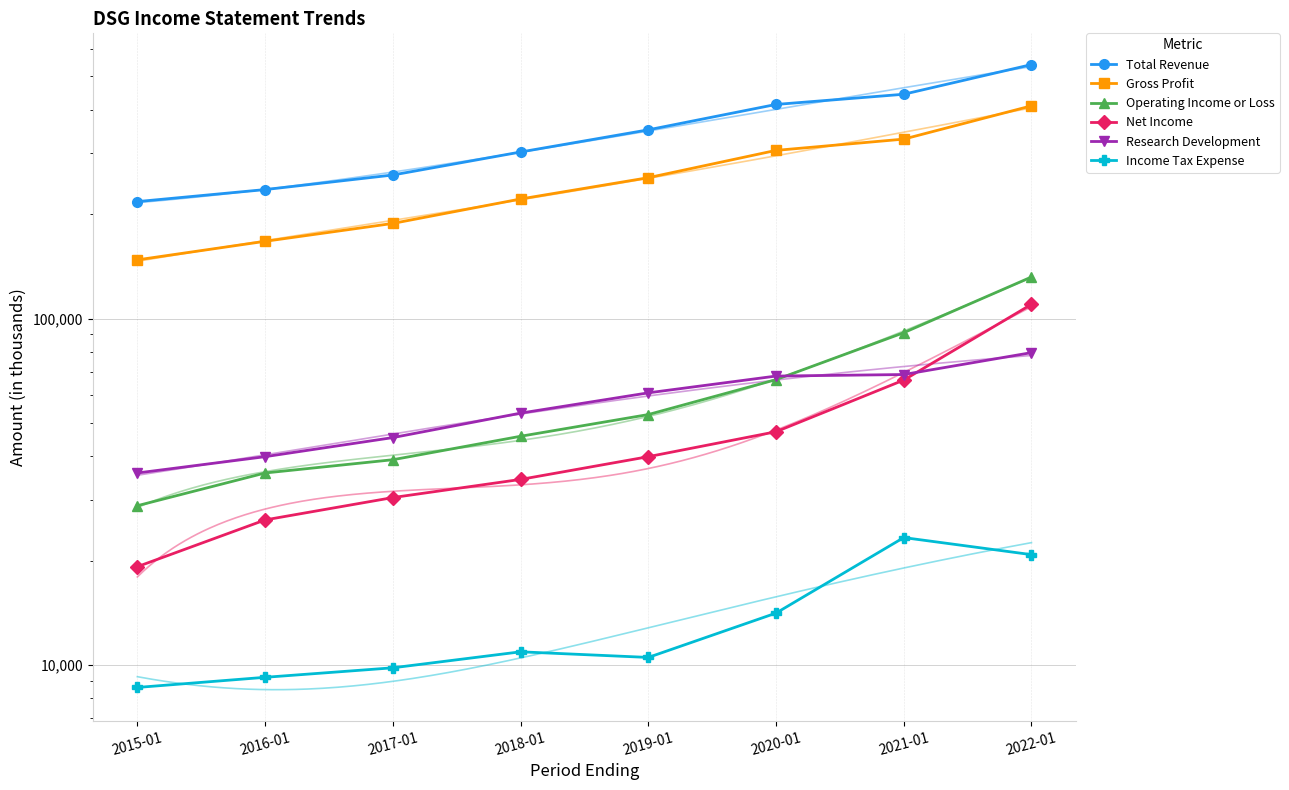

What is the approximate value of Net Income at 2019-01, to the nearest 100?

39900